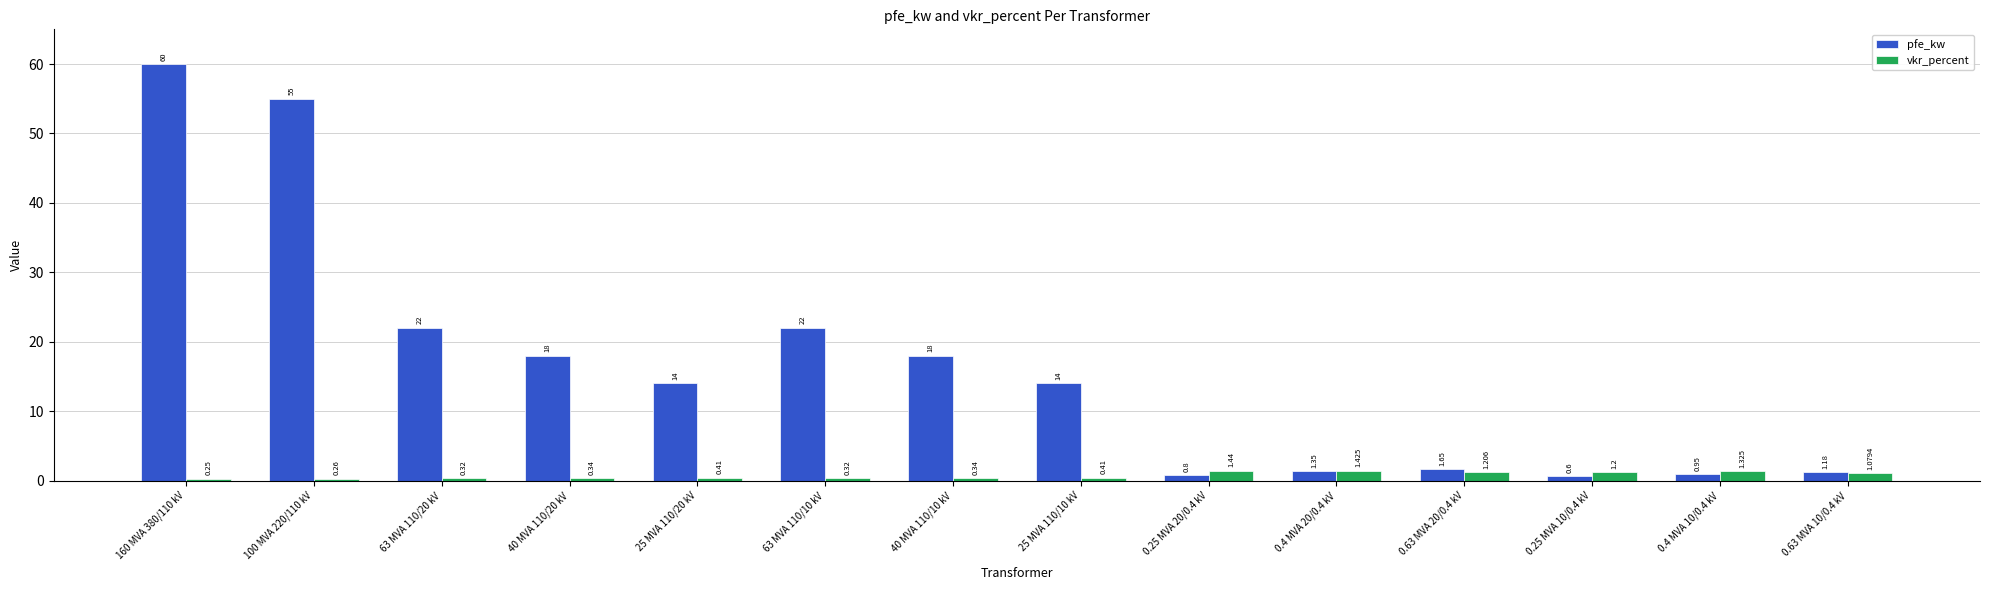

List the series in order of their peak value, lowest first.

vkr_percent, pfe_kw